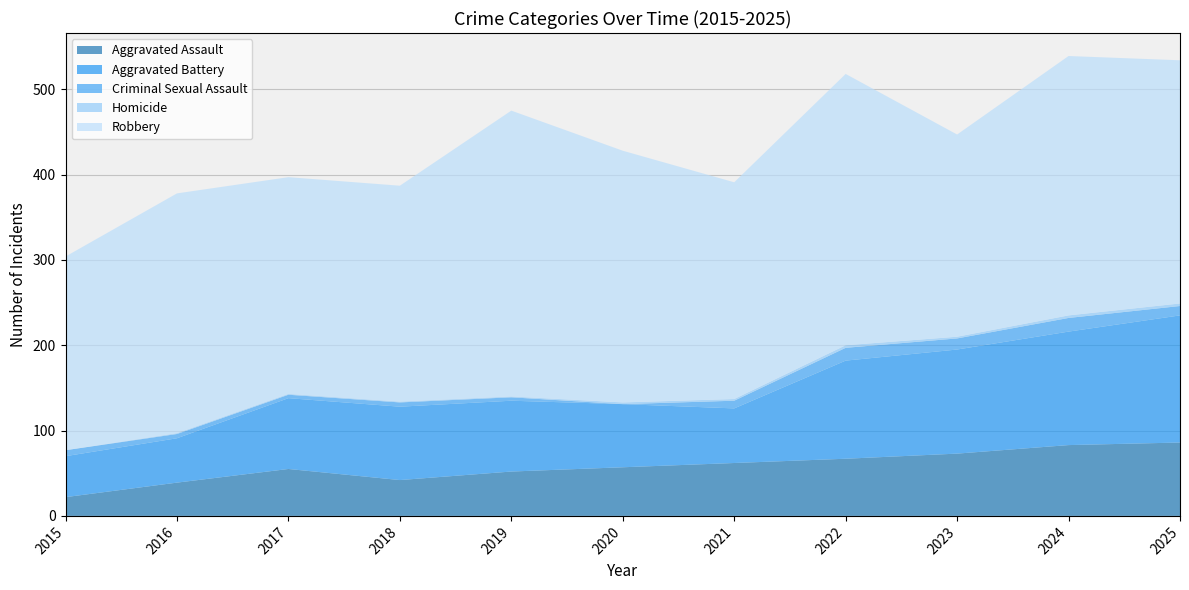

Reading right to left, transcribe all the data shown in this chart.

Aggravated Assault: 2025=86	2024=83	2023=73	2022=67	2021=62	2020=57	2019=52	2018=42	2017=55	2016=39	2015=22
Aggravated Battery: 2025=149	2024=133	2023=122	2022=115	2021=64	2020=74	2019=83	2018=86	2017=83	2016=52	2015=48
Criminal Sexual Assault: 2025=11	2024=16	2023=13	2022=15	2021=9	2020=0	2019=4	2018=5	2017=4	2016=5	2015=7
Homicide: 2025=3	2024=3	2023=2	2022=3	2021=2	2020=2	2019=1	2018=1	2017=1	2016=1	2015=0
Robbery: 2025=285	2024=304	2023=237	2022=318	2021=254	2020=295	2019=335	2018=253	2017=254	2016=281	2015=227